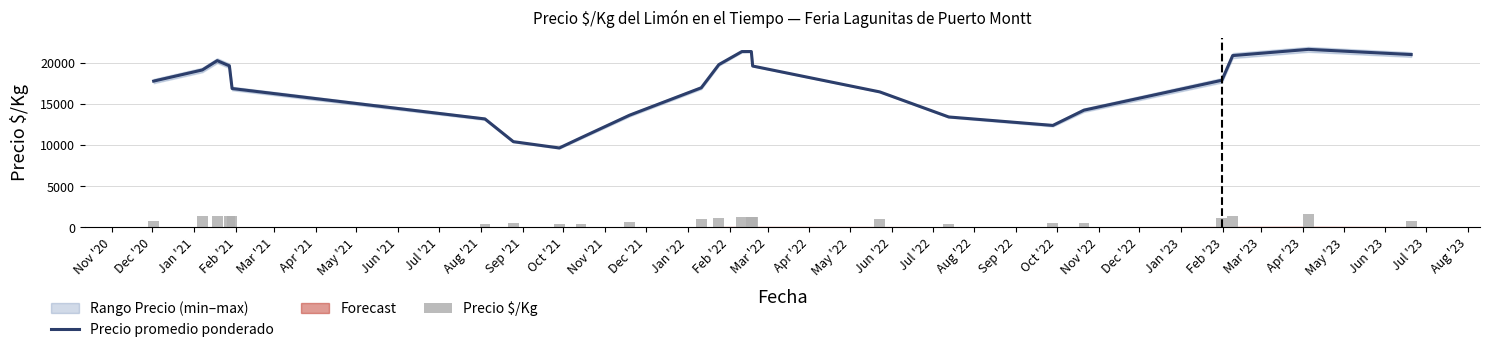

What is the average value of the Precio $/Kg series?

975.7